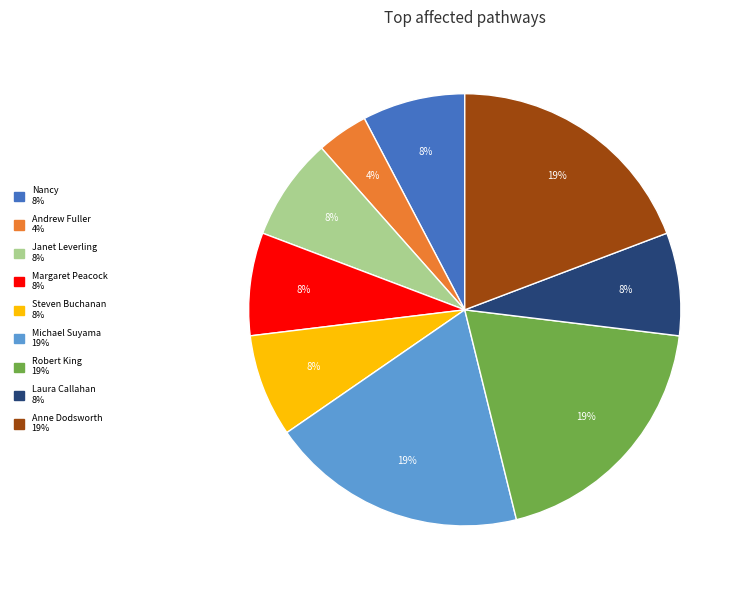

To the nearest percent, what is the average slice percentage?

11%